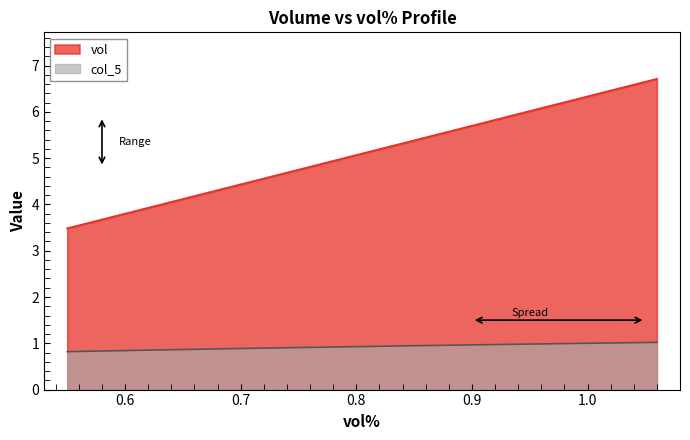

True or false: col_5 has more than 2 interior local peaks.

False